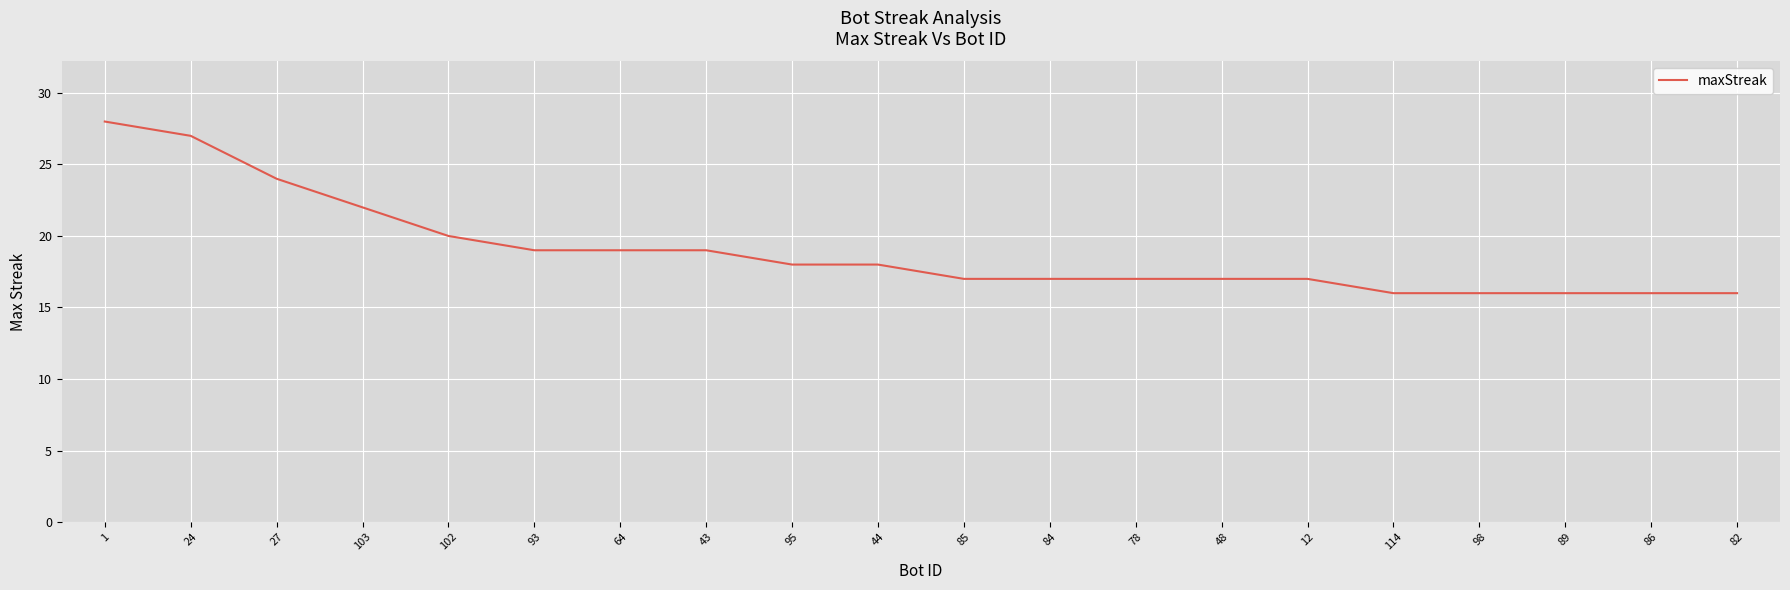

The chart shows a value of 24 at 27. True or false?

True